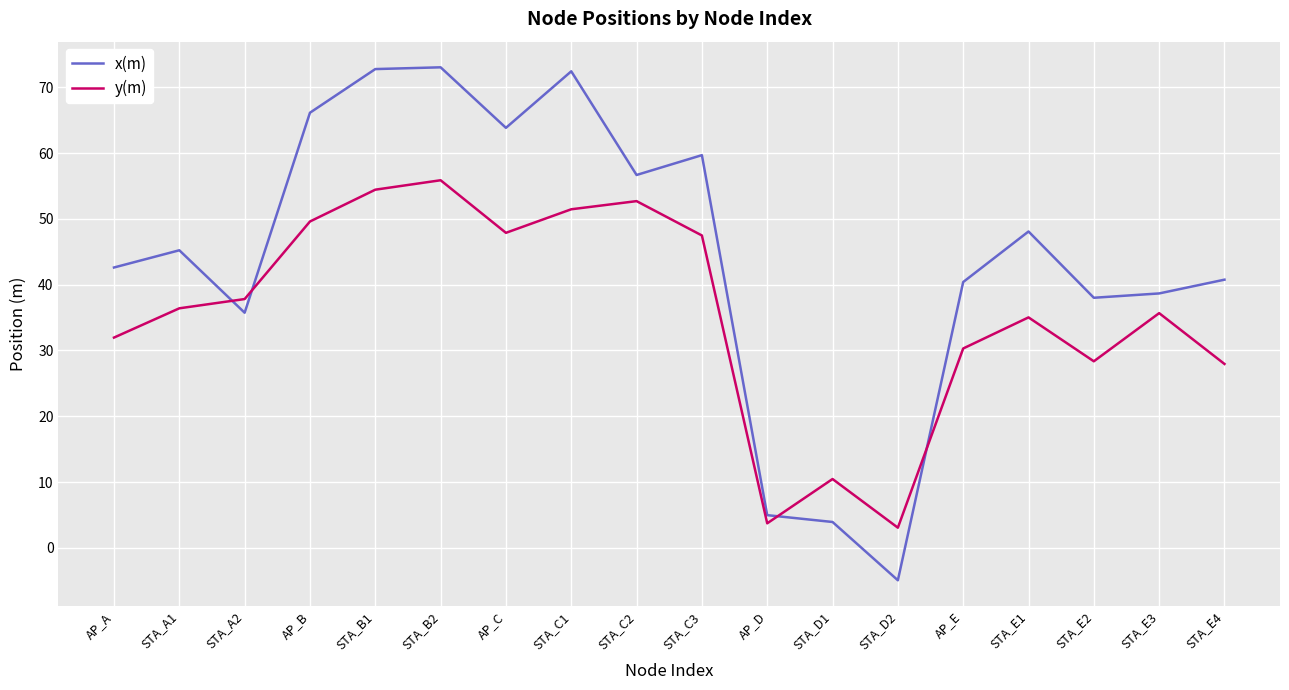

What is the difference between the second highest and second lowest values in the y(m) series?

50.7